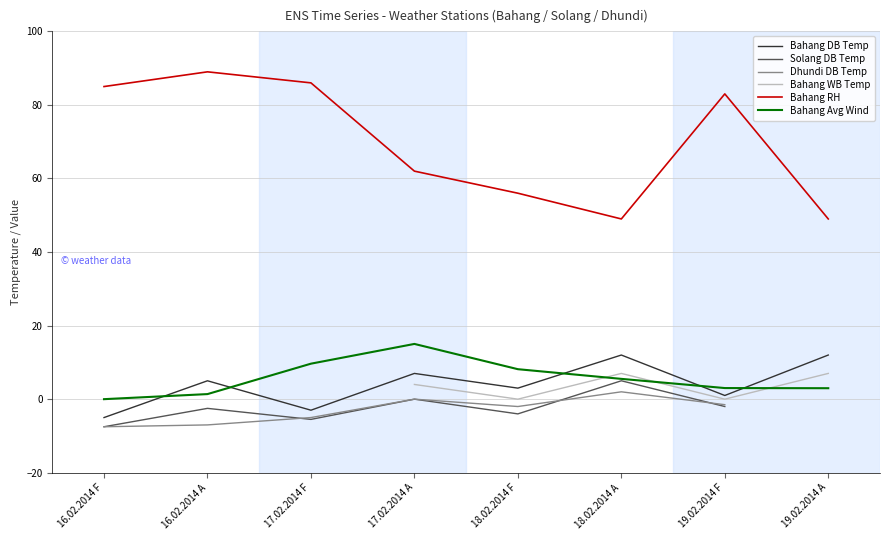

What is the sum of the Bahang DB Temp values at 16.02.2014 F and 18.02.2014 A?

7.0